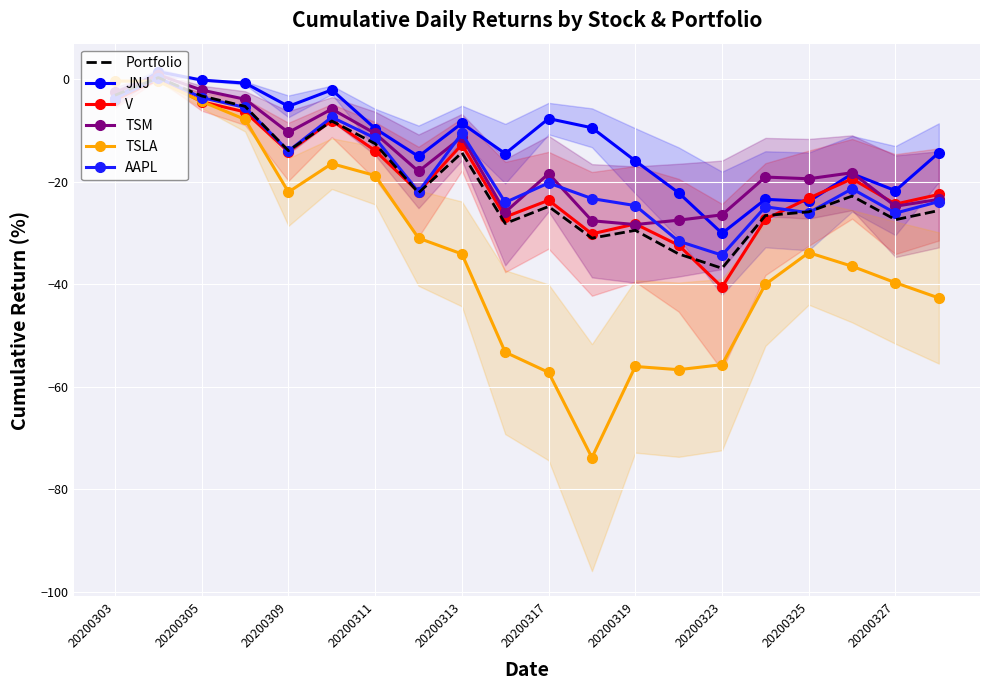

How many data points in V are less than -21?

11